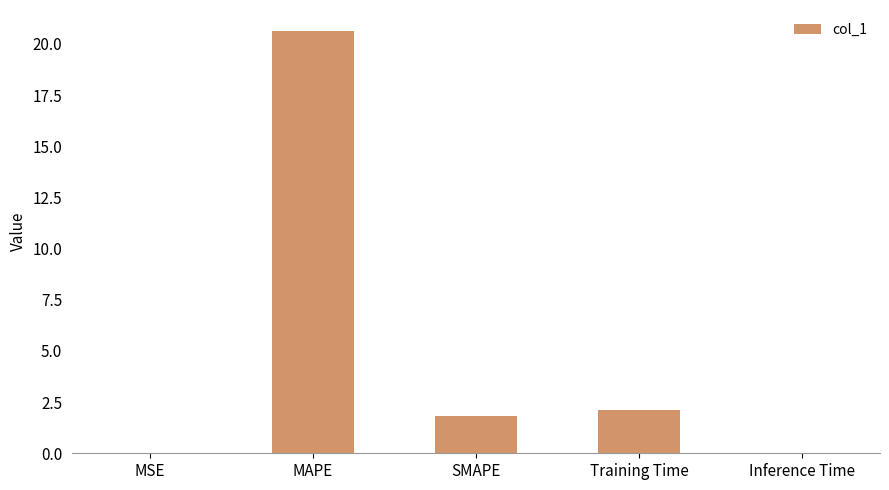

Read the value at Training Time.

2.1